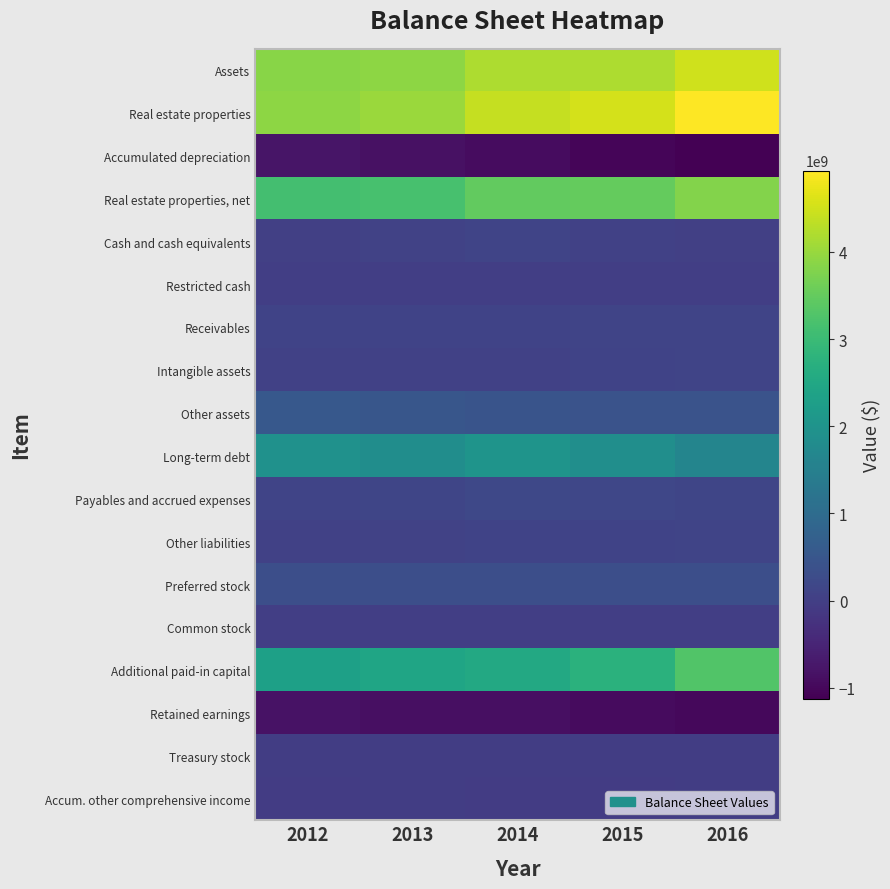

At which category is the sum across all series the highest?

2016